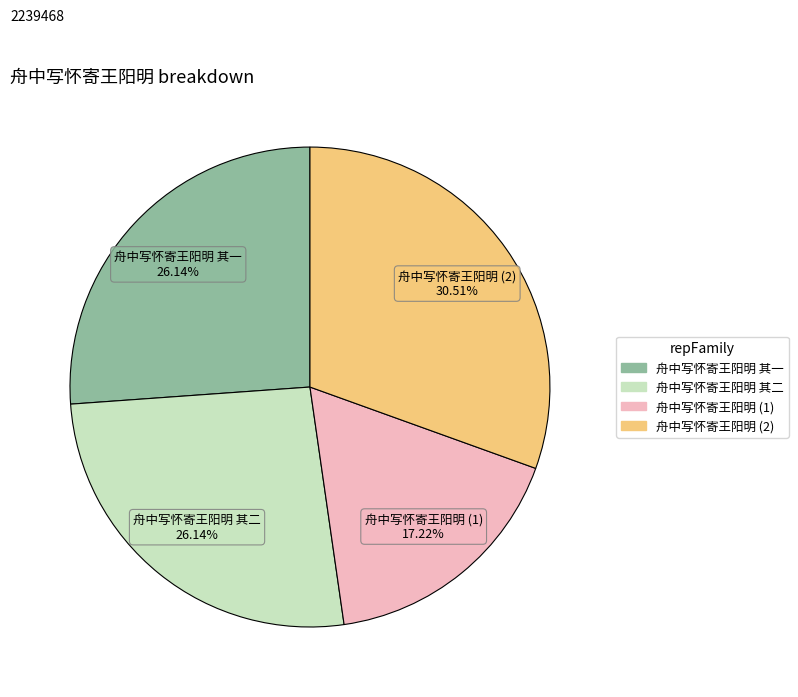

Combined, do 舟中写怀寄王阳明 (2) and 舟中写怀寄王阳明 (1) account for over 50%?

No